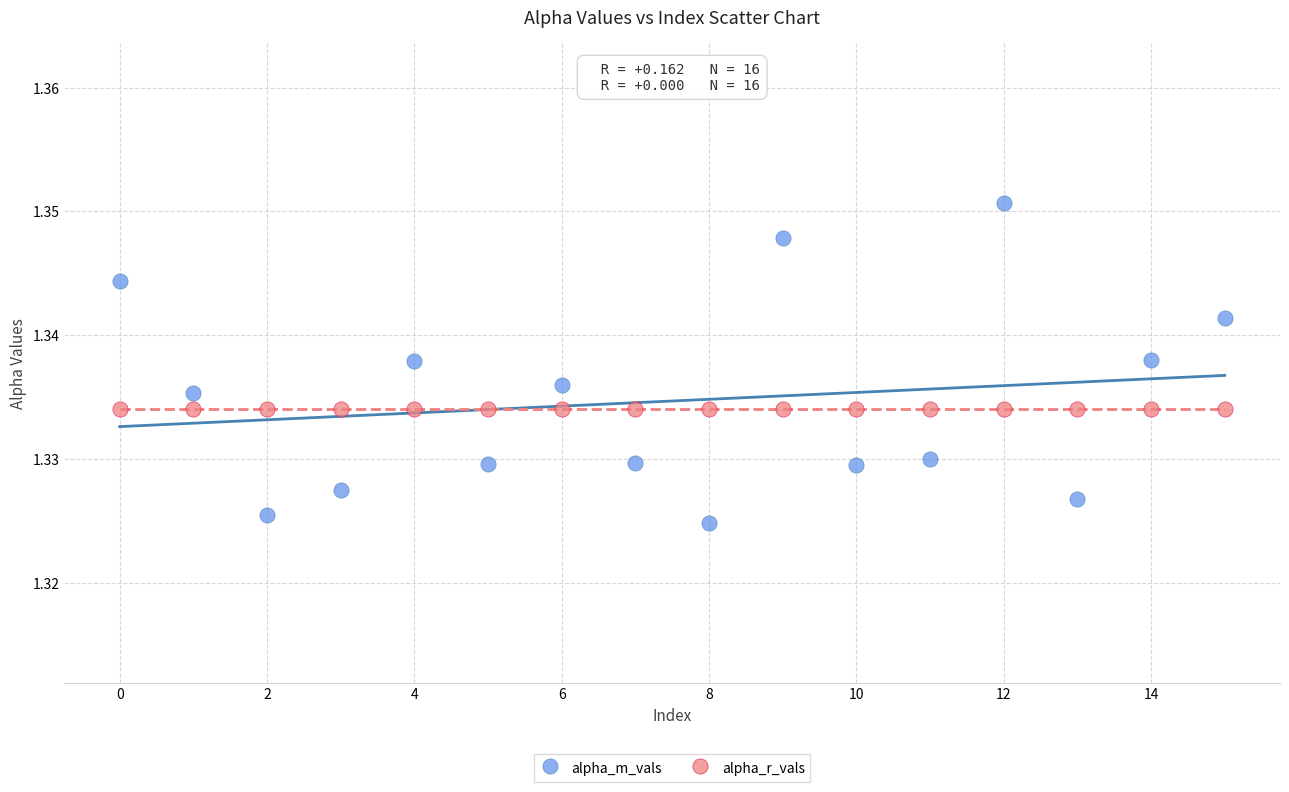

Which series reaches the maximum Y coordinate?

alpha_m_vals